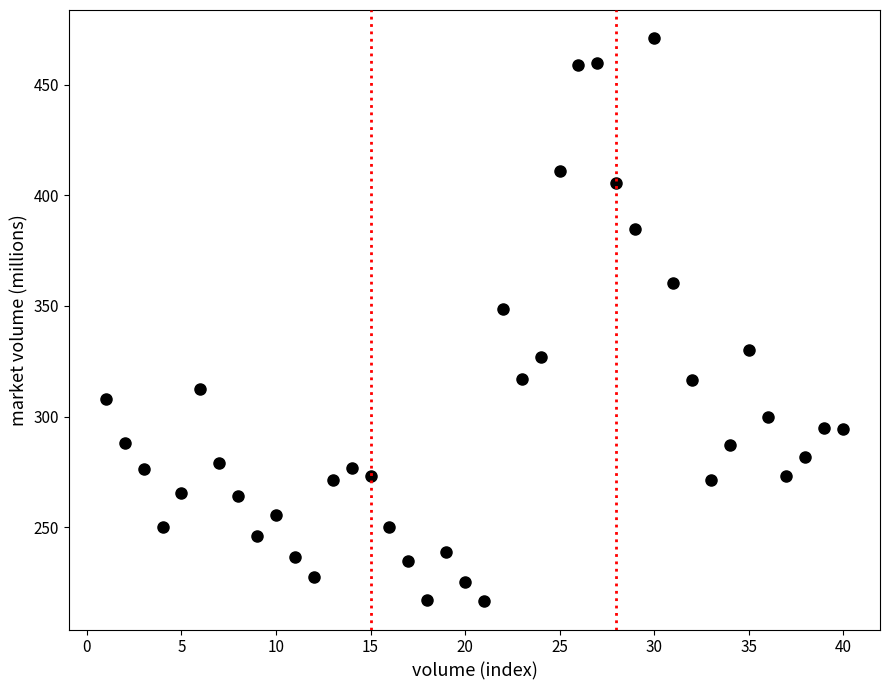

What Y value in the scatter plot is closest to 343?

348.6